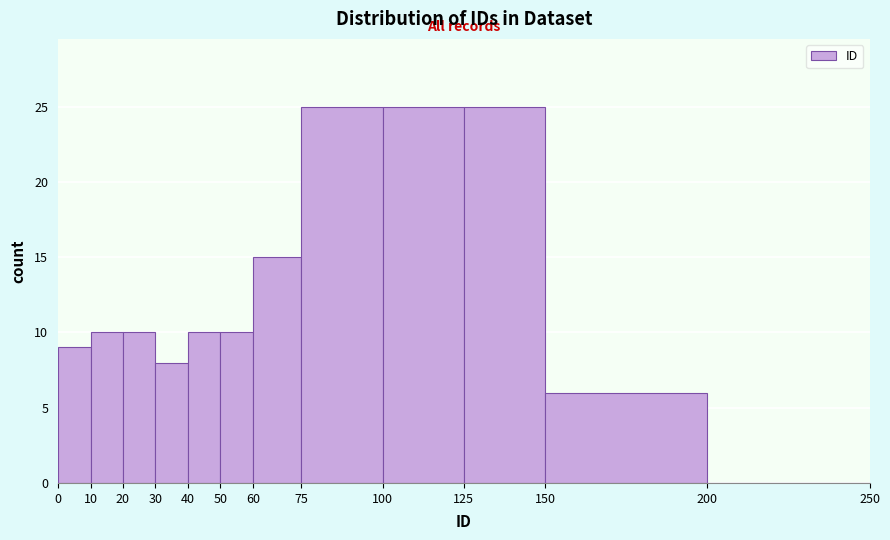

How tall is the bar that spans 10 to 20 on the x-axis? The values are not printed on the chart, so give them approximately, as read against the axis.

10